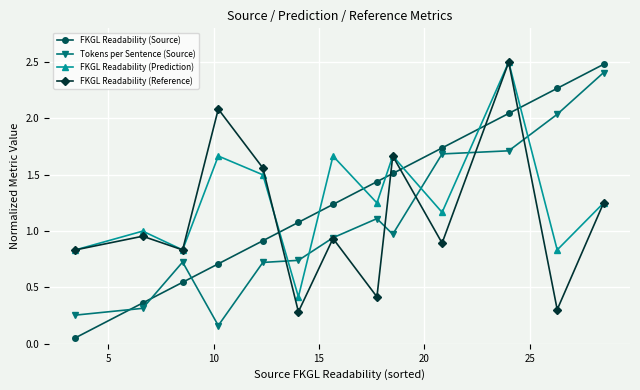

What is the highest value of the FKGL Readability (Source) series?

2.5